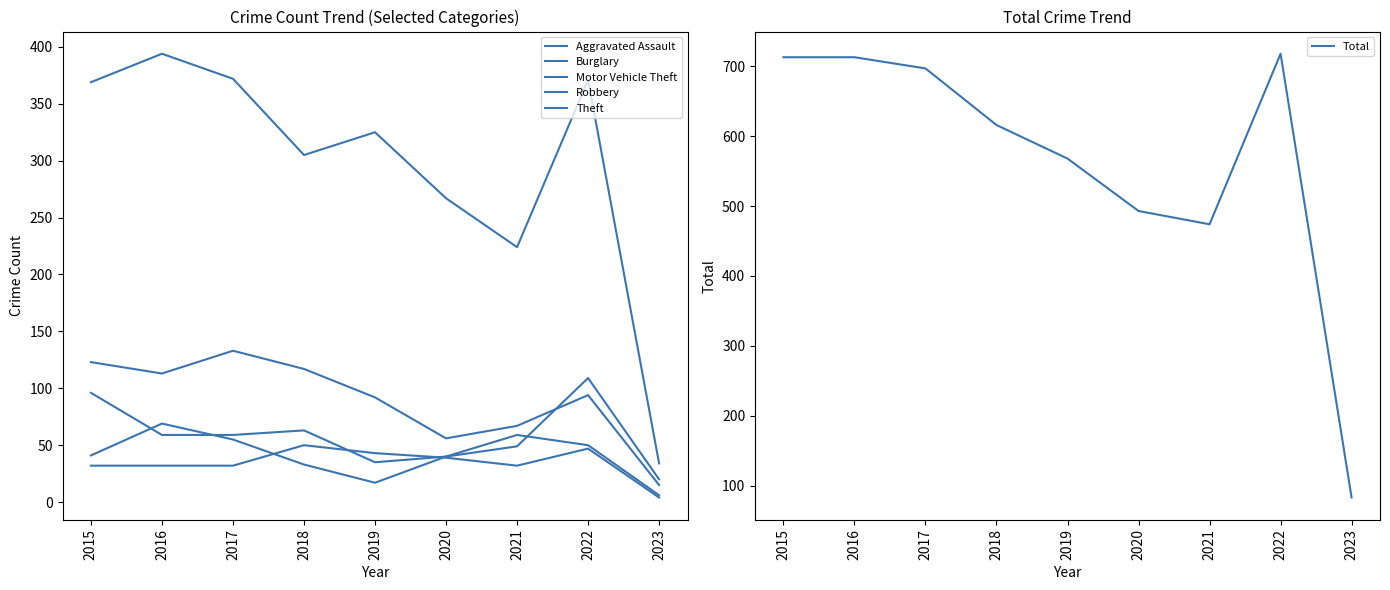

Does the chart display data point markers on the line(s)?

No